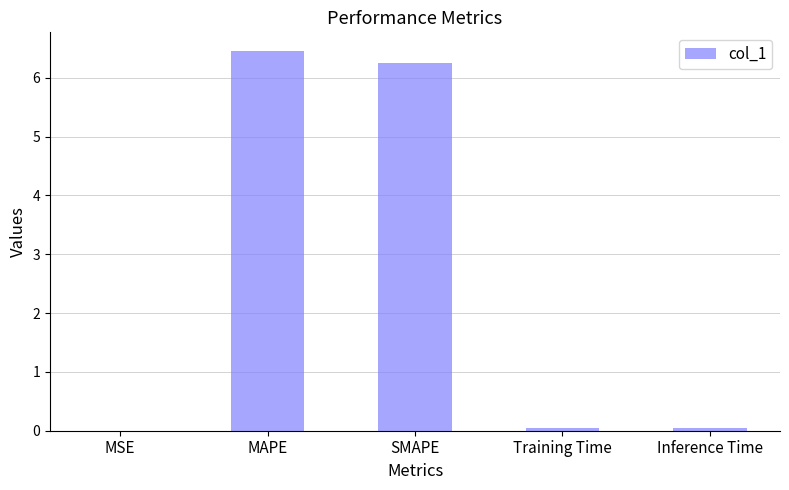

Which label corresponds to the largest value in the chart?

MAPE